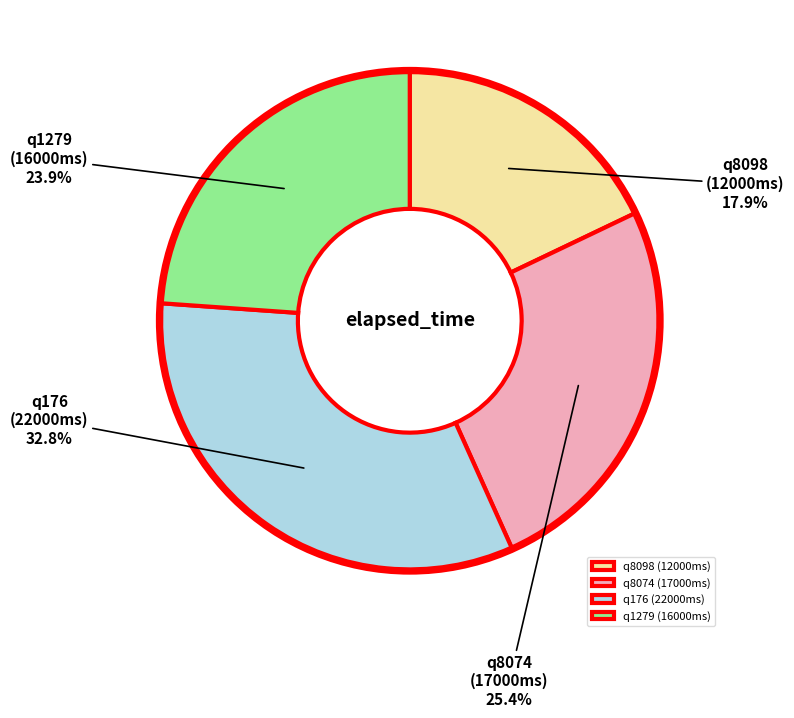

Does any single category account for the majority?

No